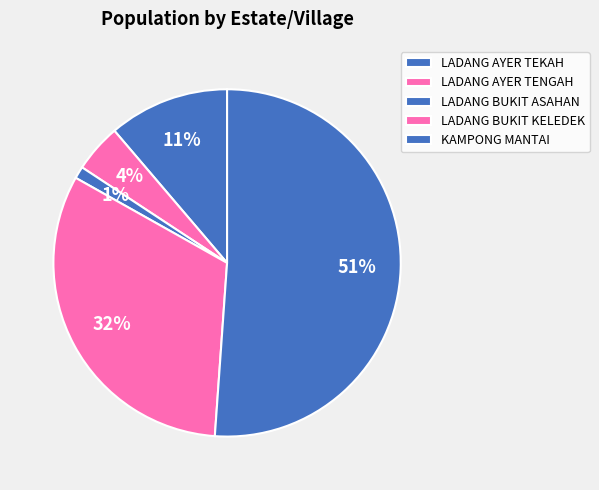

To the nearest percent, what is the difference between the KAMPONG MANTAI and LADANG AYER TEKAH slice percentages?

40%